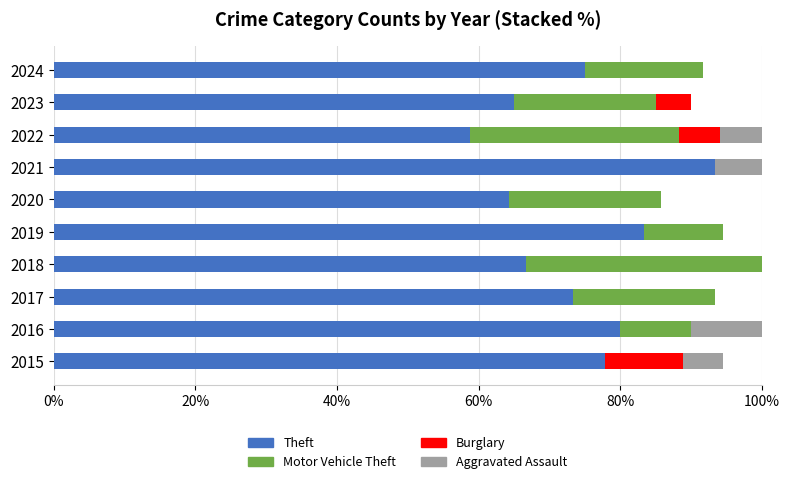

Which category has the highest value in the Theft series?

2021